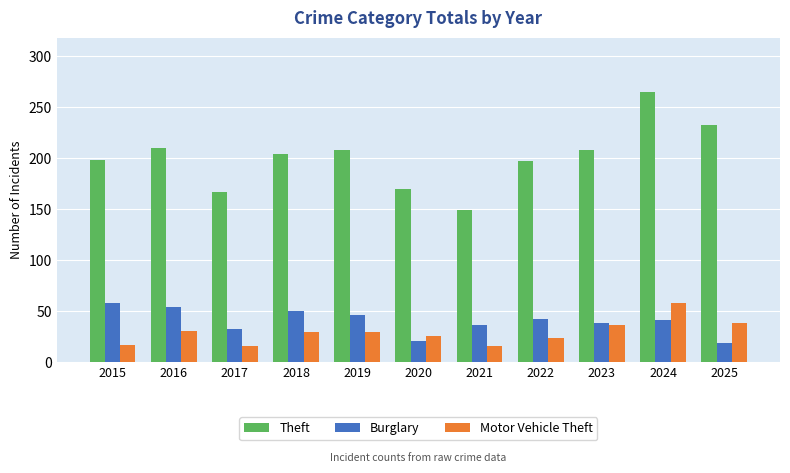

At 2019, list the series in order from smallest to largest.

Motor Vehicle Theft, Burglary, Theft